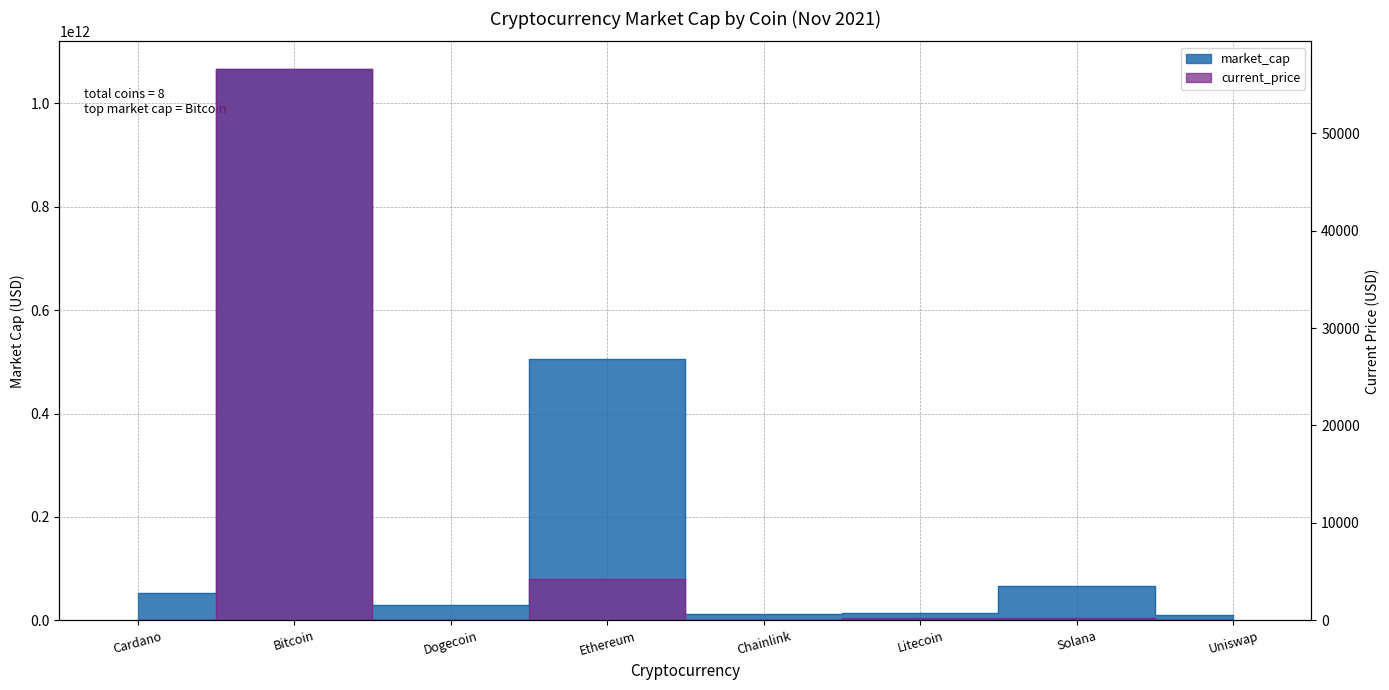

Rank the series by their average value, from lowest to highest.

current_price, market_cap